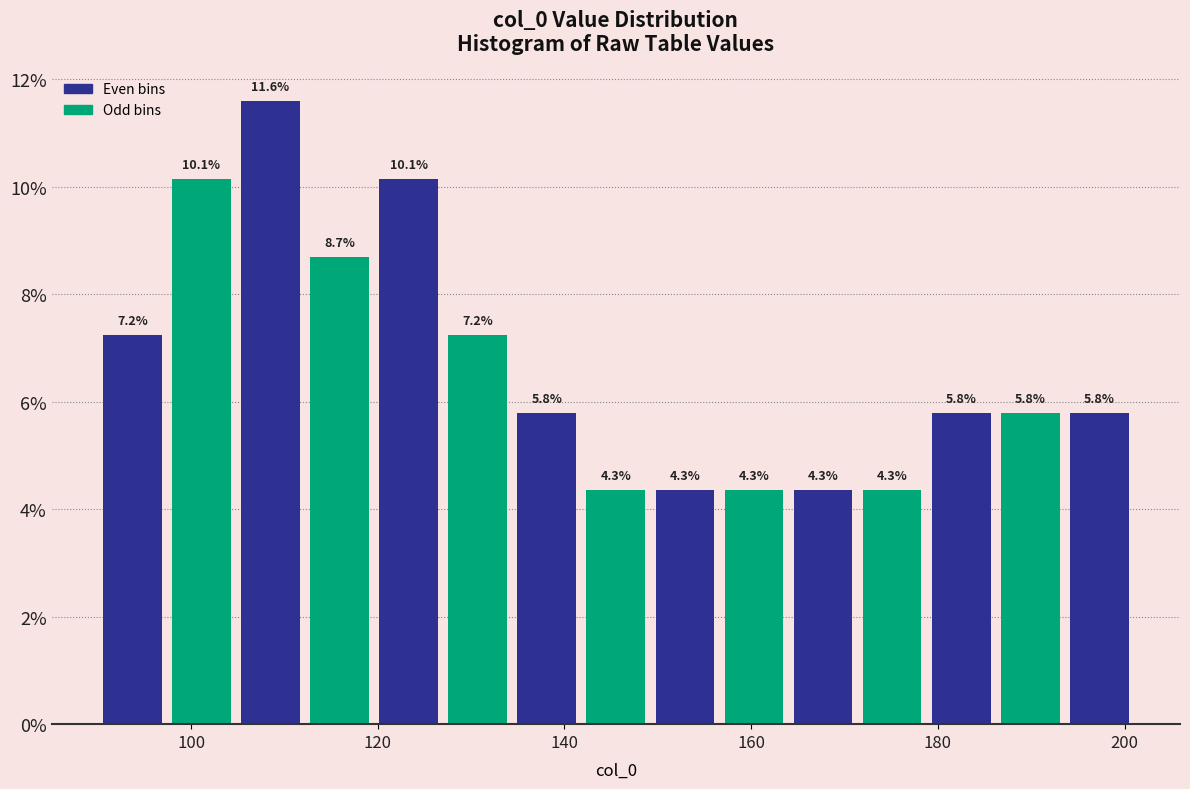

Read against the x-axis, roughly where is the centre of the tallest bar?

108